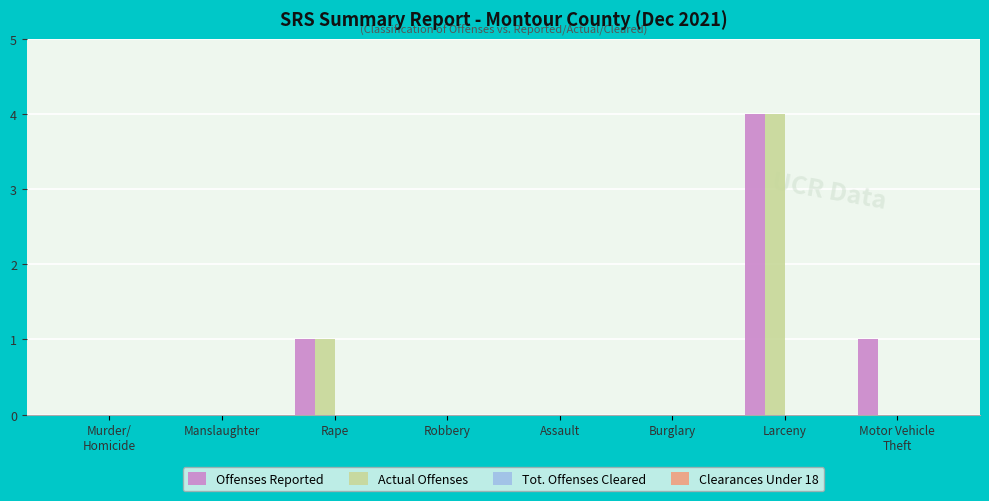

What is the maximum value shown in the chart?

4